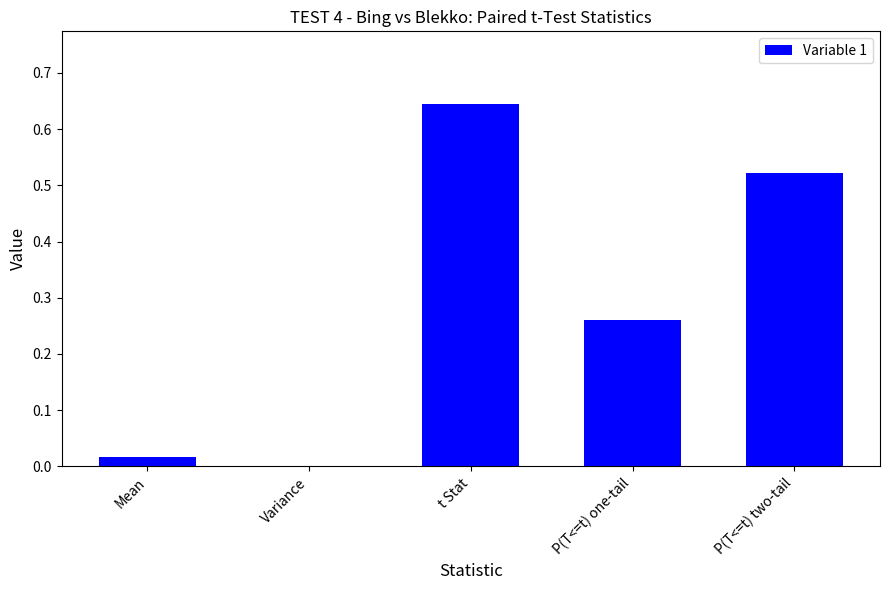

Between P(T<=t) two-tail and t Stat, which is larger?

t Stat